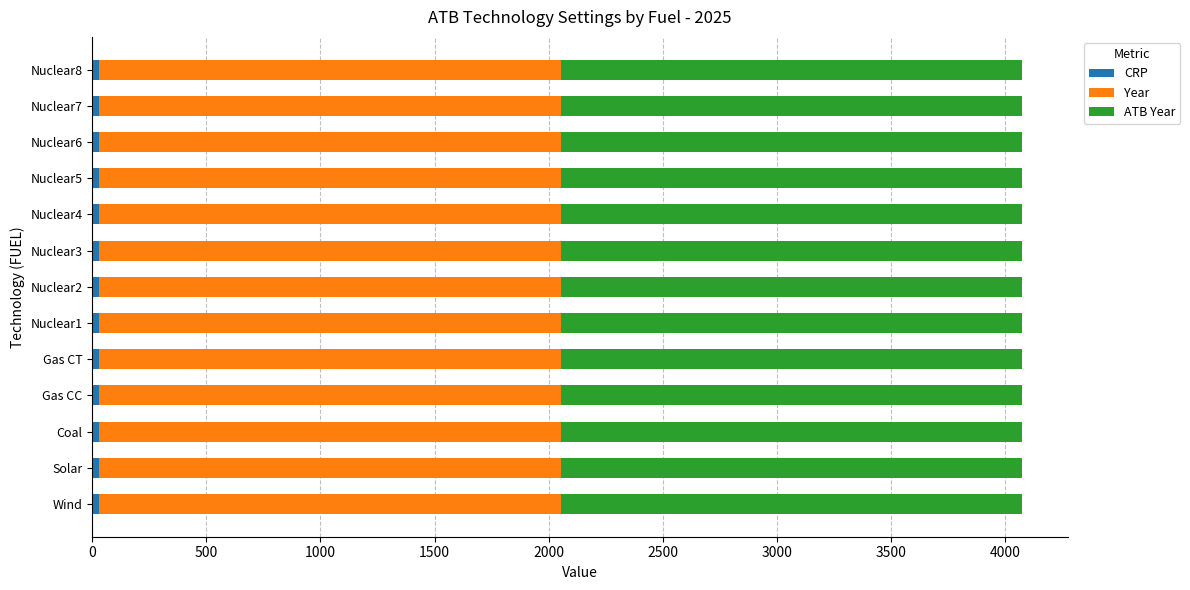

What is the sum of all ATB Year values?

26260